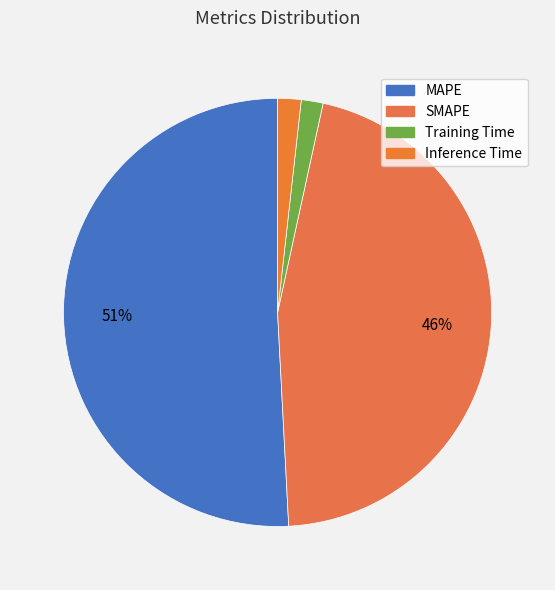

Which slice is the smallest?

Training Time